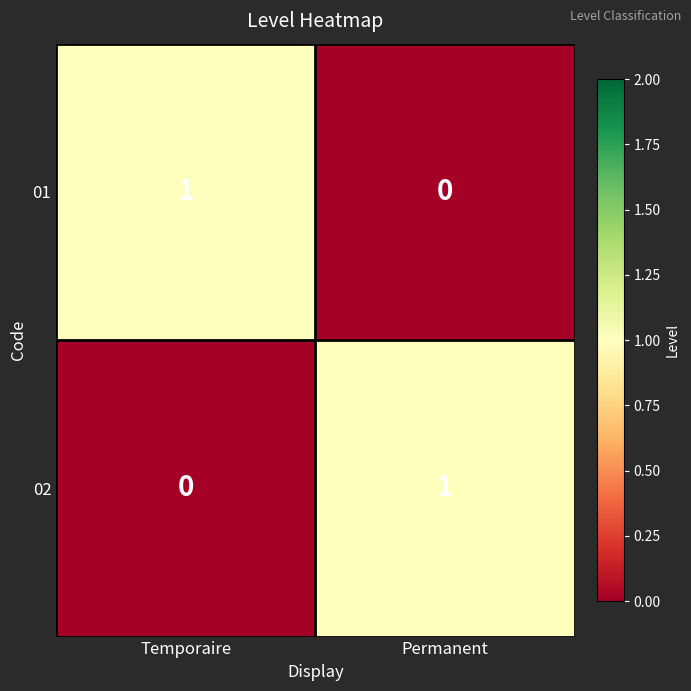

Rank the categories by 01 value from lowest to highest.

Permanent, Temporaire